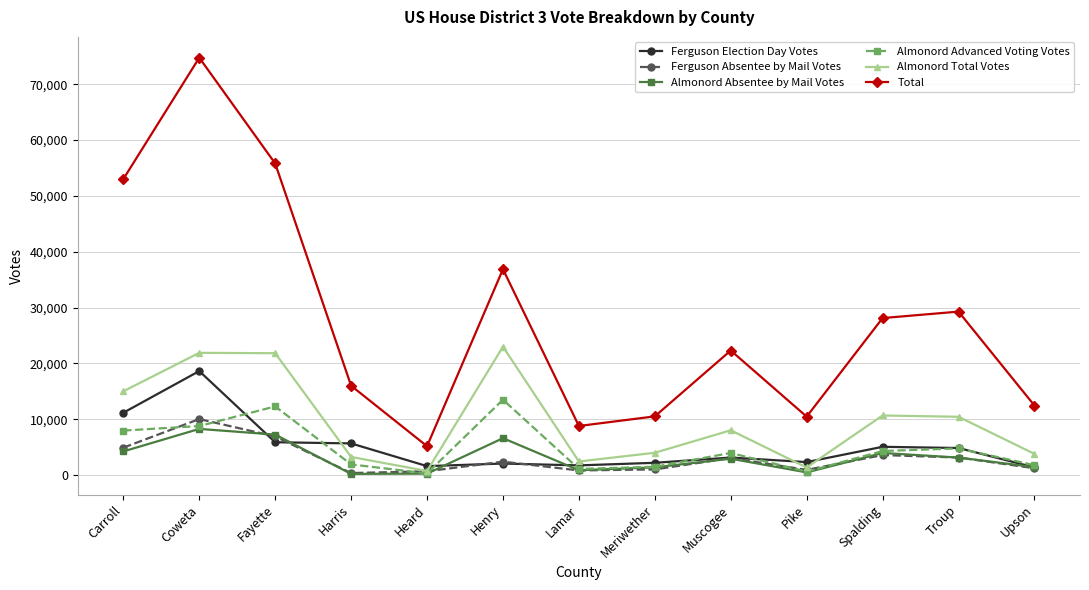

Count the number of data series in this chart.

6